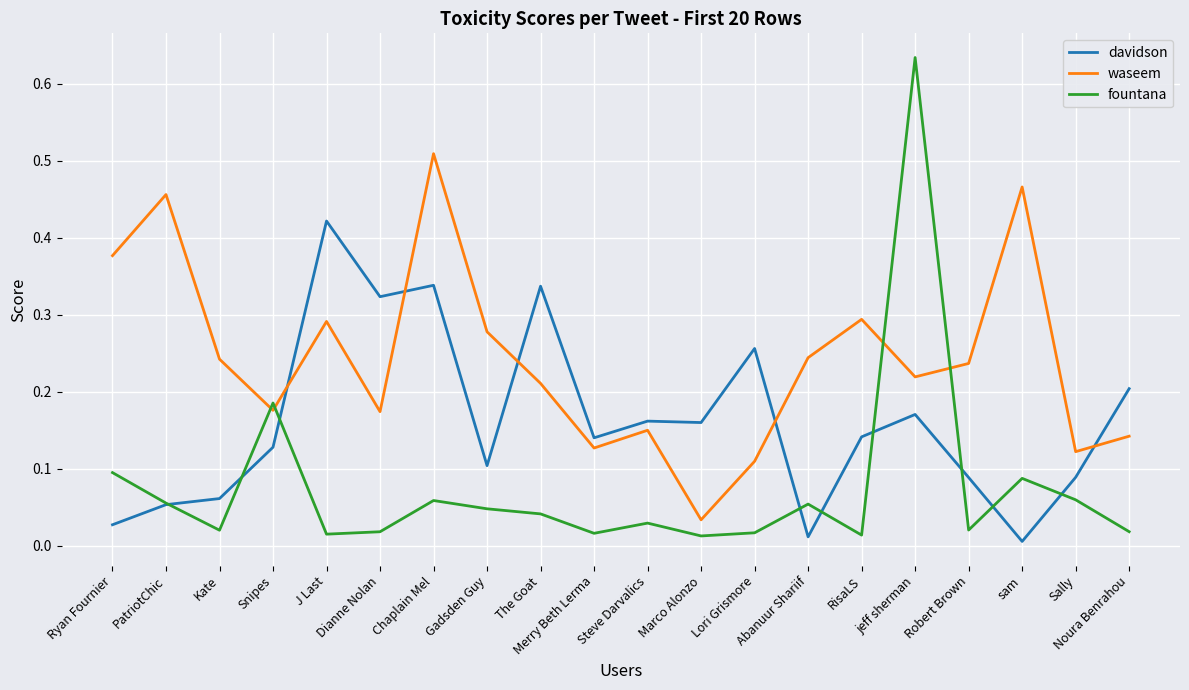

Which series has the largest total across all categories?

waseem